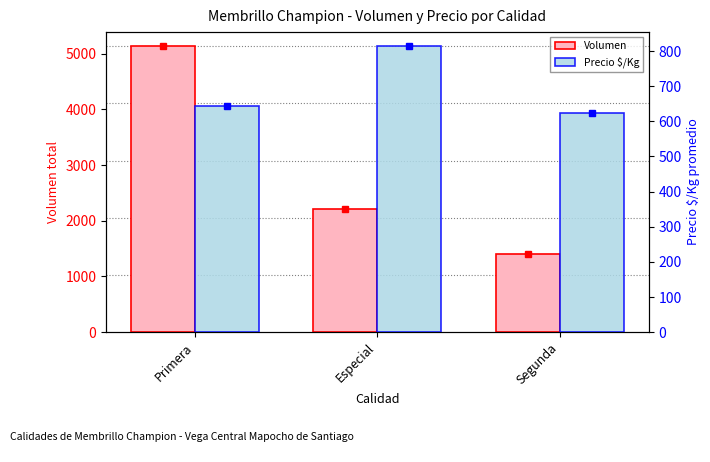

At Especial, list the series in order from smallest to largest.

Precio $/Kg, Volumen